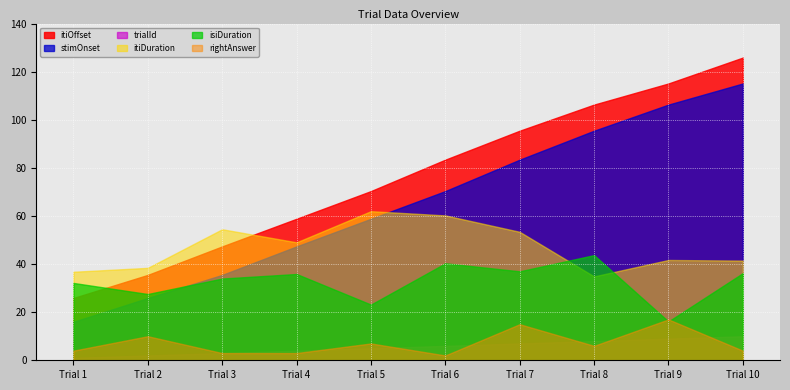

The value of isiDuration at 6 is 1.2. True or false?

False